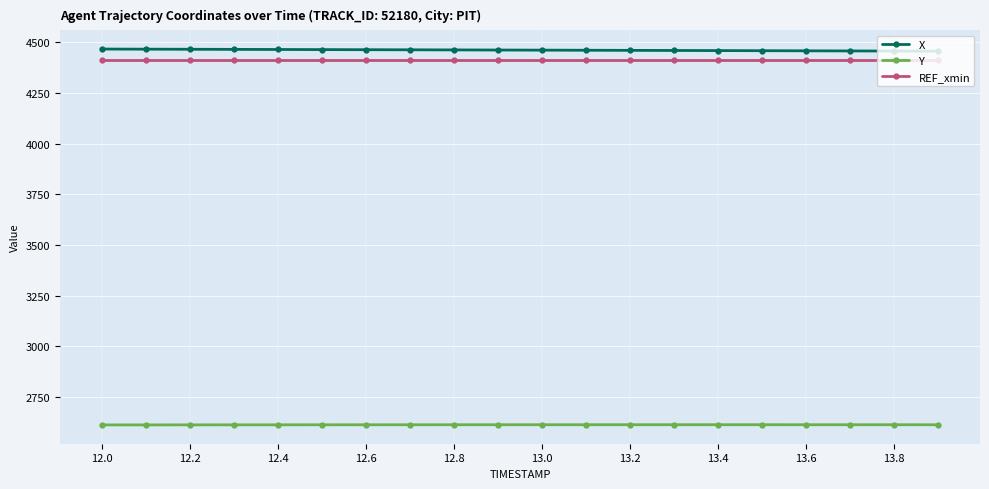

What is the smallest value displayed?

2612.2